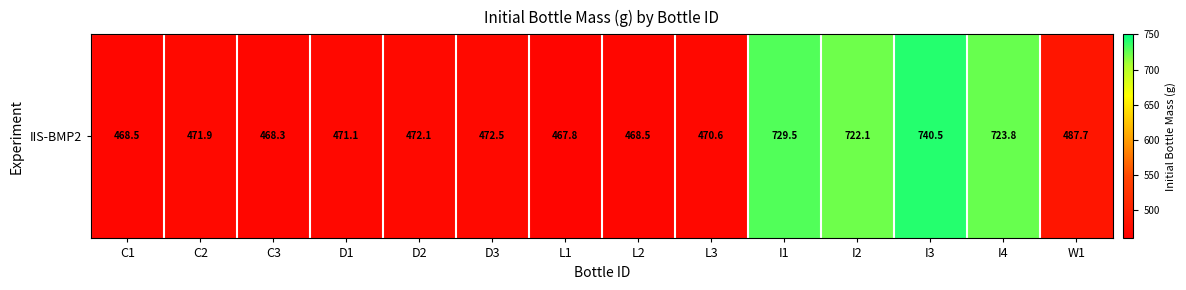

What is the smallest value displayed?

467.8